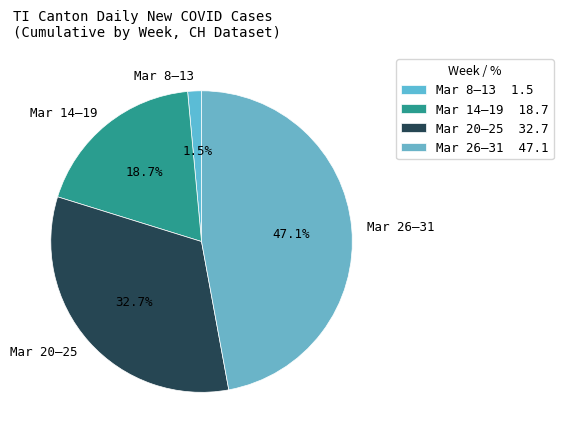

Is Mar 26–31 the majority of the pie?

No